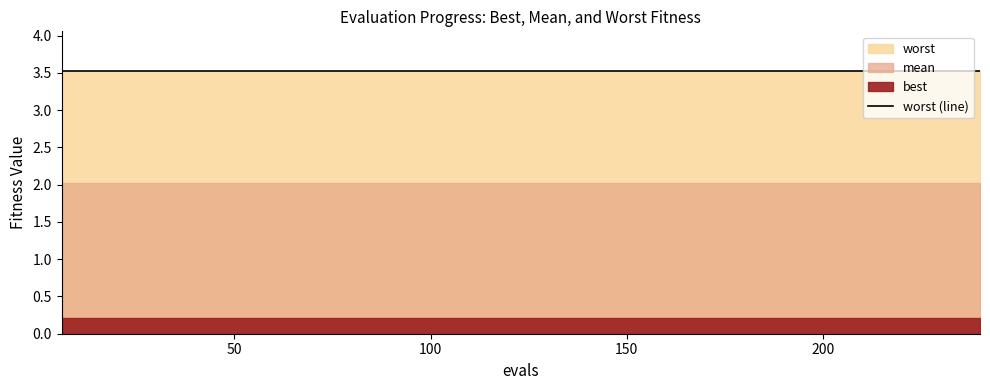

At which label does worst reach its peak?

6